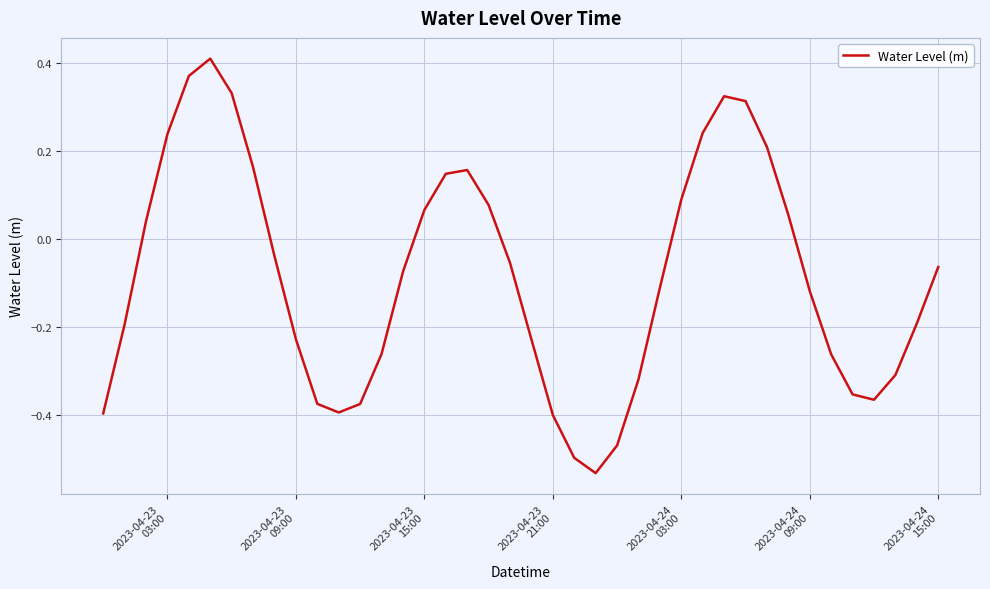

What is the difference between the maximum and minimum values?

0.9